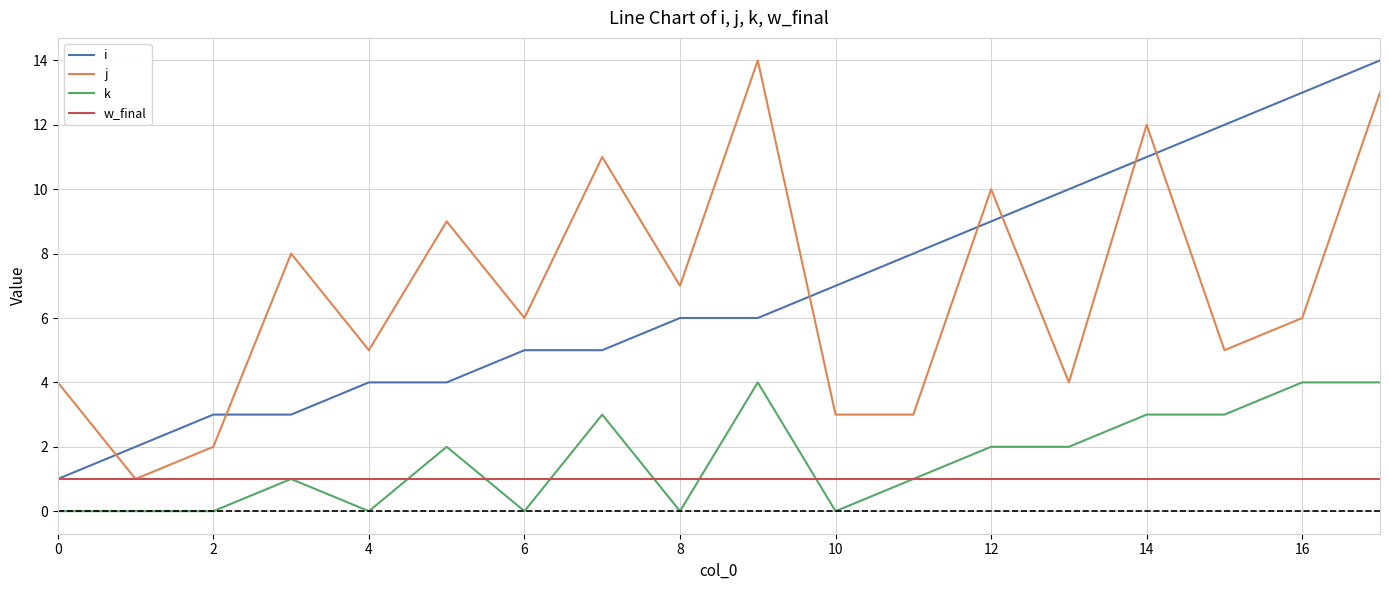

True or false: j and k intersect in this chart.

False